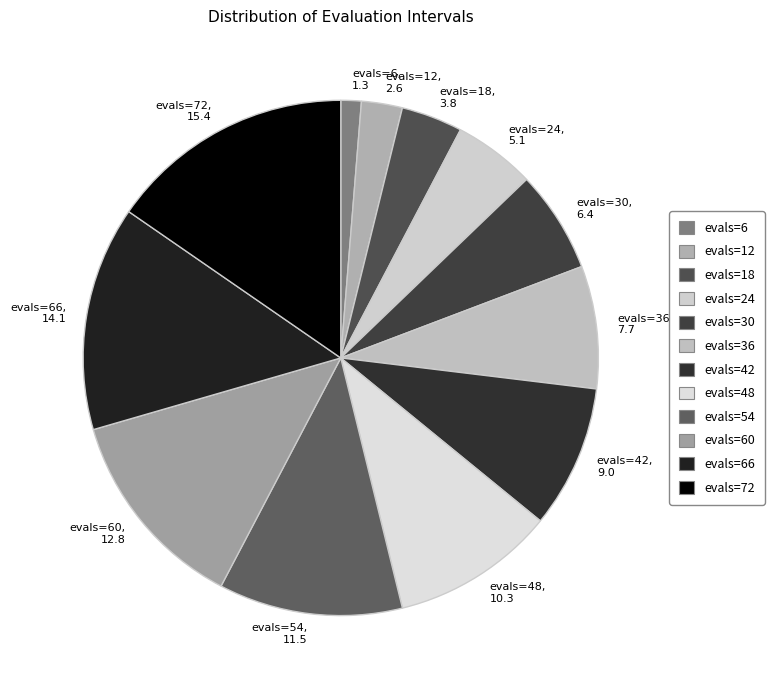

Which category has the biggest portion of the pie?

evals=72, 15.4